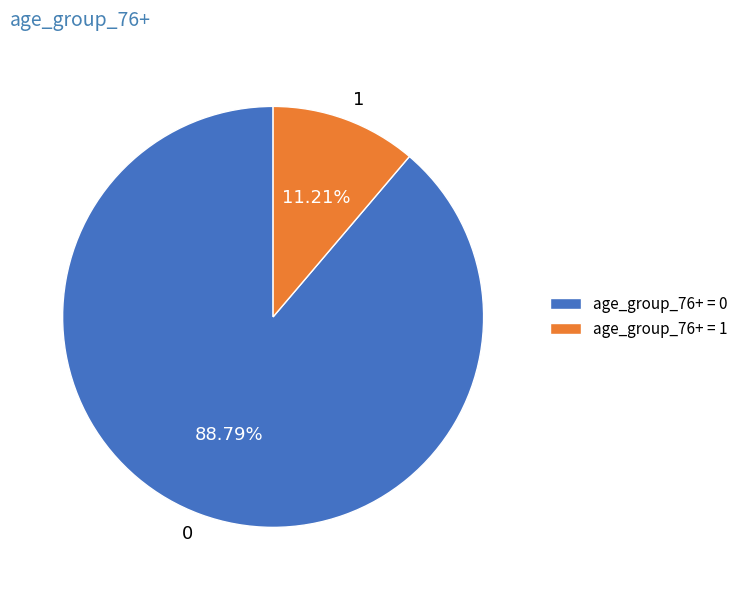

To the nearest percent, what is the combined percentage of 1 and 0?

100%